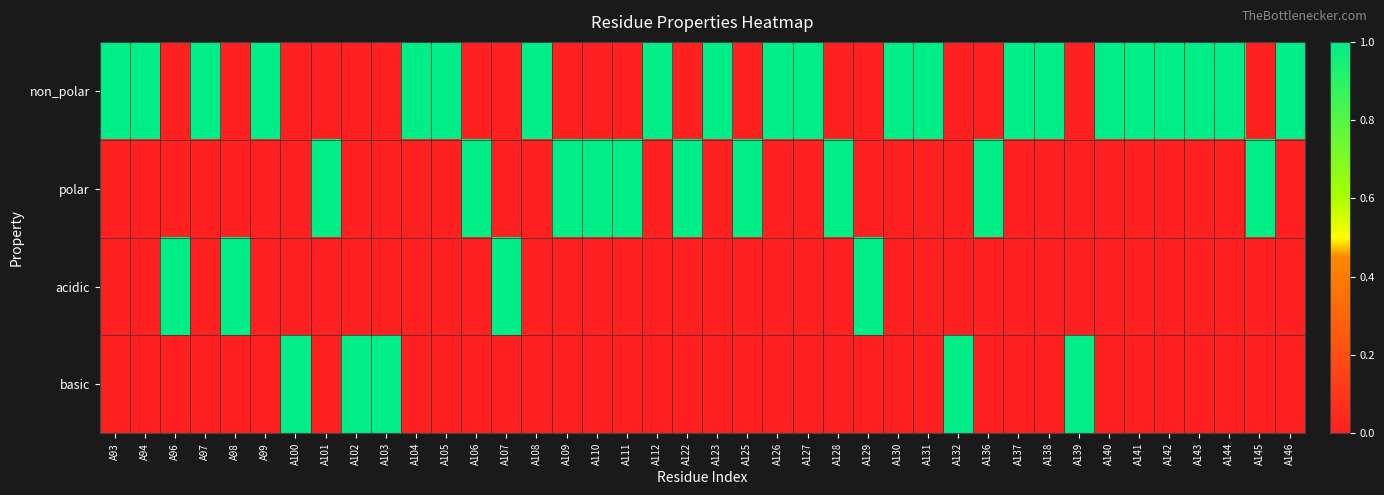

Reading left to right, what are all the values shown in this chart?

non_polar: A93=1	A94=1	A96=0	A97=1	A98=0	A99=1	A100=0	A101=0	A102=0	A103=0	A104=1	A105=1	A106=0	A107=0	A108=1	A109=0	A110=0	A111=0	A112=1	A122=0	A123=1	A125=0	A126=1	A127=1	A128=0	A129=0	A130=1	A131=1	A132=0	A136=0	A137=1	A138=1	A139=0	A140=1	A141=1	A142=1	A143=1	A144=1	A145=0	A146=1
polar: A93=0	A94=0	A96=0	A97=0	A98=0	A99=0	A100=0	A101=1	A102=0	A103=0	A104=0	A105=0	A106=1	A107=0	A108=0	A109=1	A110=1	A111=1	A112=0	A122=1	A123=0	A125=1	A126=0	A127=0	A128=1	A129=0	A130=0	A131=0	A132=0	A136=1	A137=0	A138=0	A139=0	A140=0	A141=0	A142=0	A143=0	A144=0	A145=1	A146=0
acidic: A93=0	A94=0	A96=1	A97=0	A98=1	A99=0	A100=0	A101=0	A102=0	A103=0	A104=0	A105=0	A106=0	A107=1	A108=0	A109=0	A110=0	A111=0	A112=0	A122=0	A123=0	A125=0	A126=0	A127=0	A128=0	A129=1	A130=0	A131=0	A132=0	A136=0	A137=0	A138=0	A139=0	A140=0	A141=0	A142=0	A143=0	A144=0	A145=0	A146=0
basic: A93=0	A94=0	A96=0	A97=0	A98=0	A99=0	A100=1	A101=0	A102=1	A103=1	A104=0	A105=0	A106=0	A107=0	A108=0	A109=0	A110=0	A111=0	A112=0	A122=0	A123=0	A125=0	A126=0	A127=0	A128=0	A129=0	A130=0	A131=0	A132=1	A136=0	A137=0	A138=0	A139=1	A140=0	A141=0	A142=0	A143=0	A144=0	A145=0	A146=0